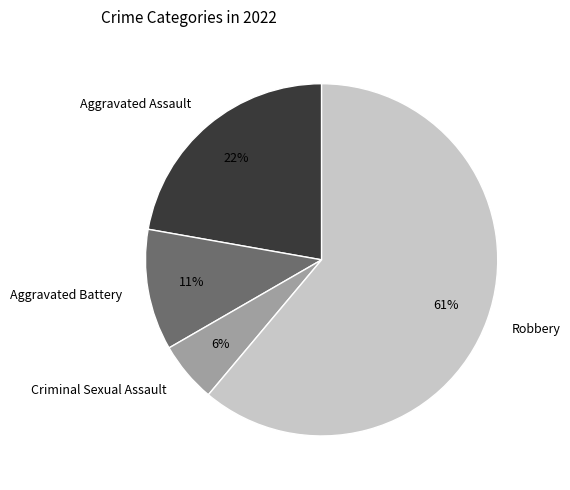

To the nearest percent, what is the average slice percentage?

25%